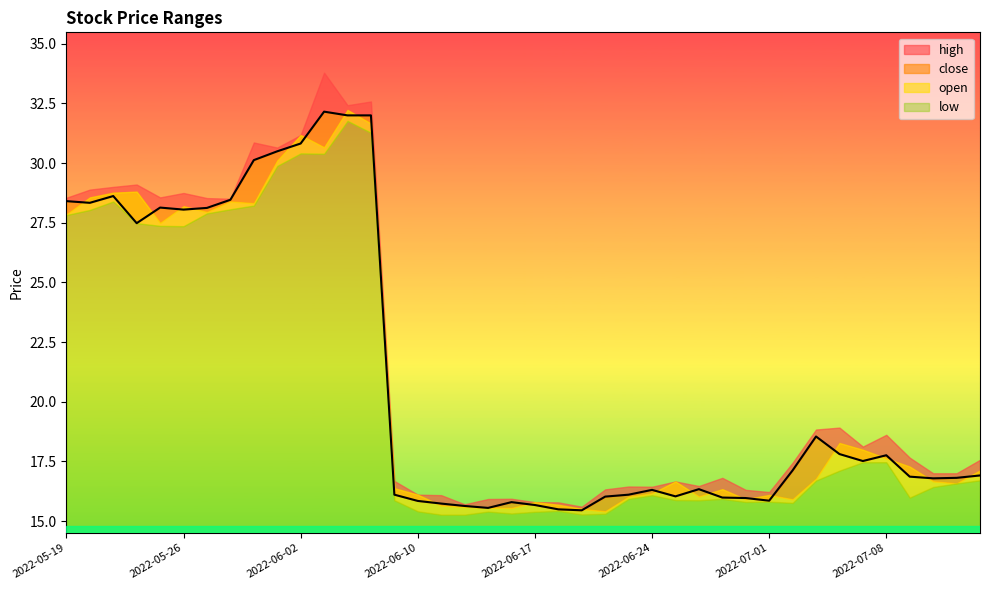

What is the lowest value of the low series?

15.3